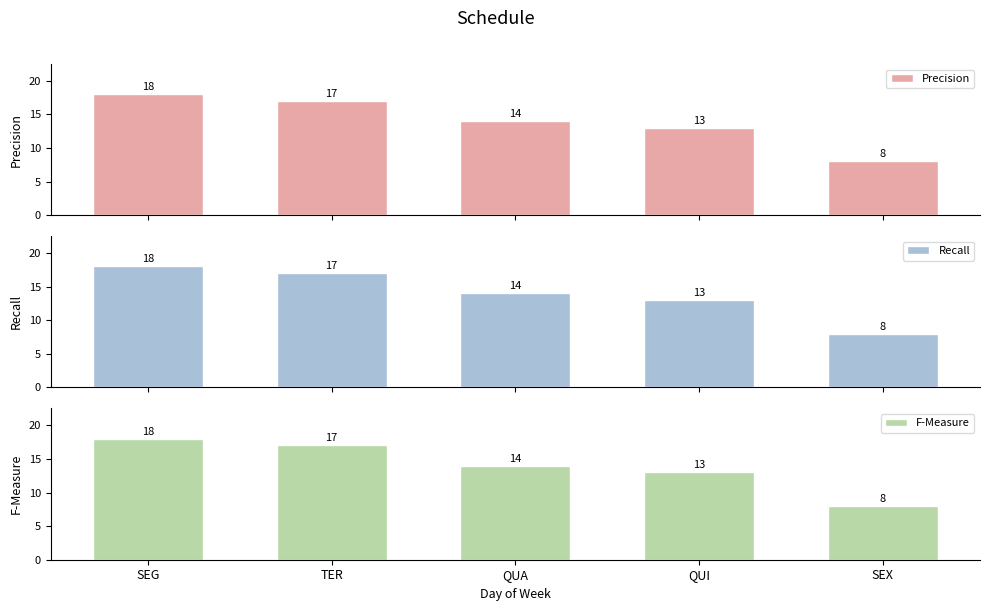

Is it true that Precision equals 8 at SEX?

True